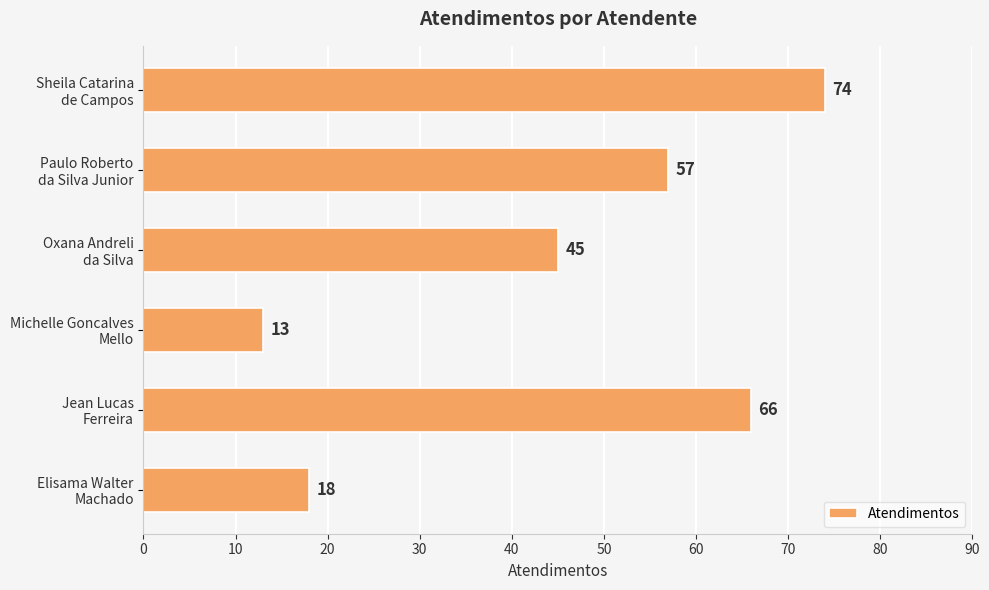

What is the difference between the maximum and minimum values?

61